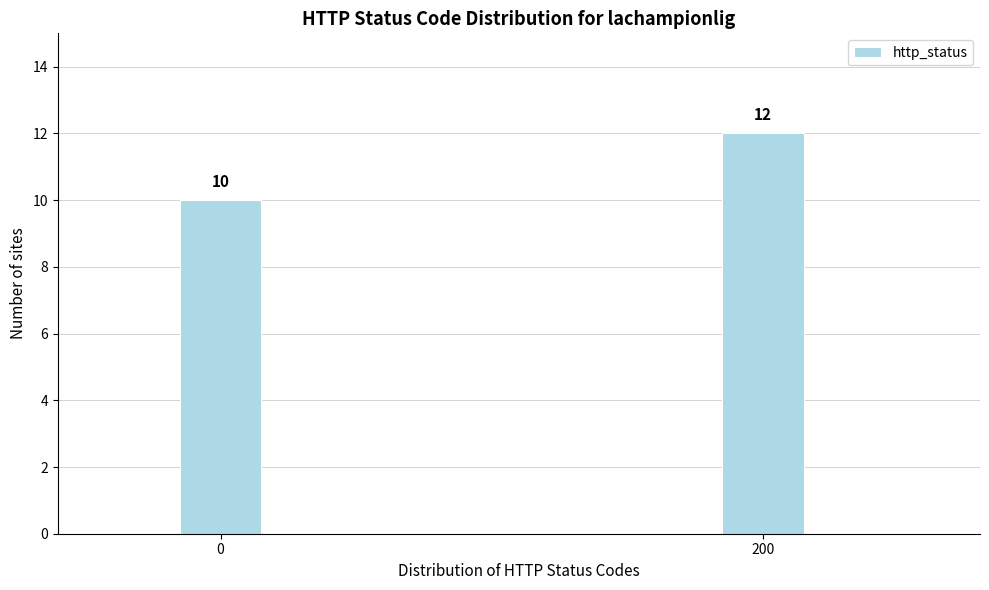

Reading left to right, list all the values displayed in this chart.

0=10	200=12